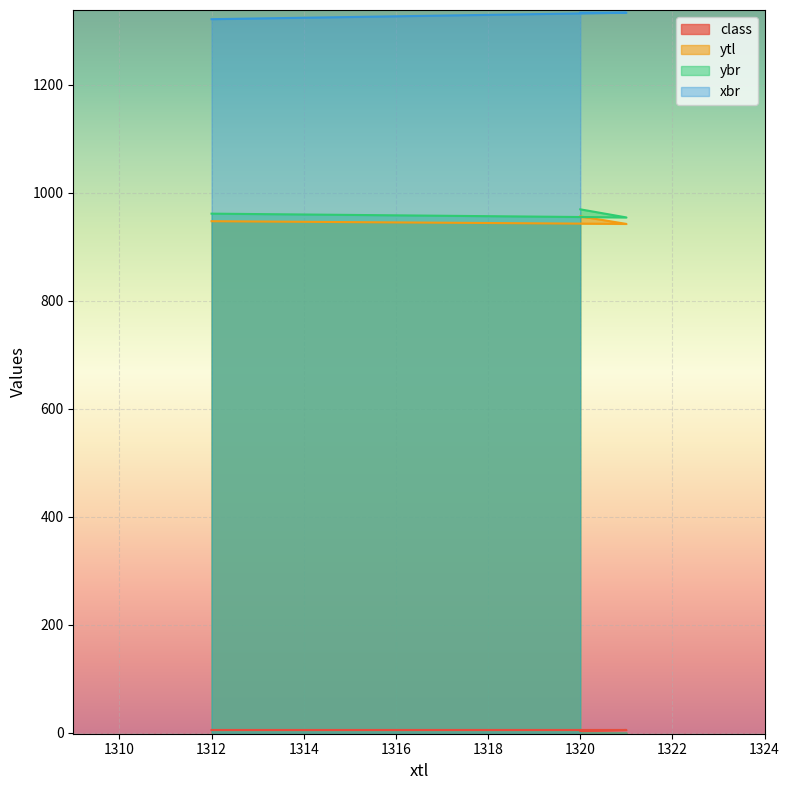

What is the sum of all ybr values?

2884.0